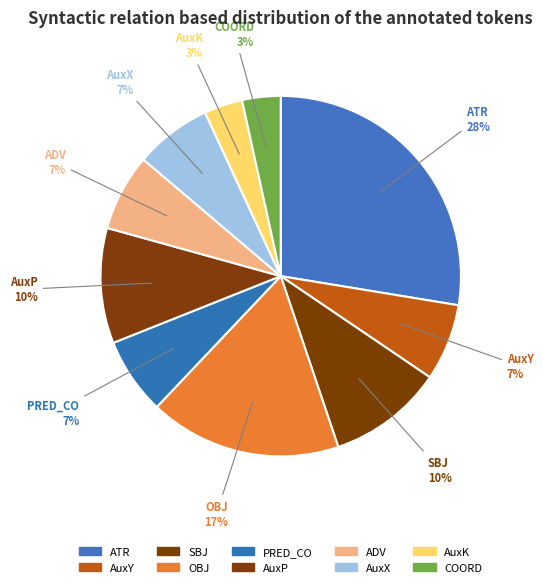

Which category has the biggest portion of the pie?

ATR